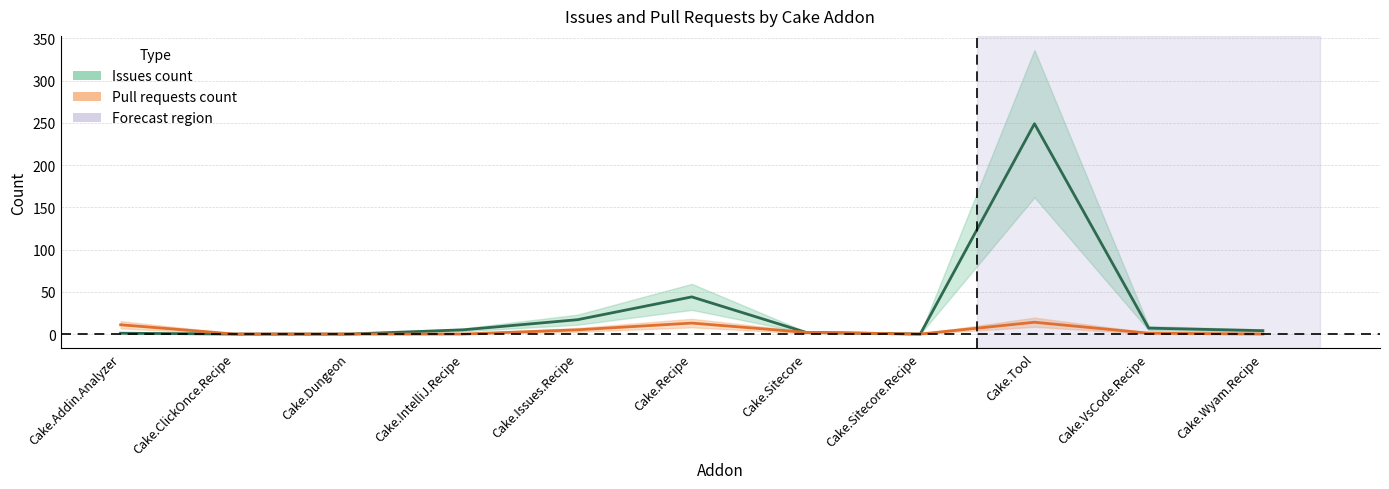

True or false: Pull requests count and Issues count cross at least once.

False